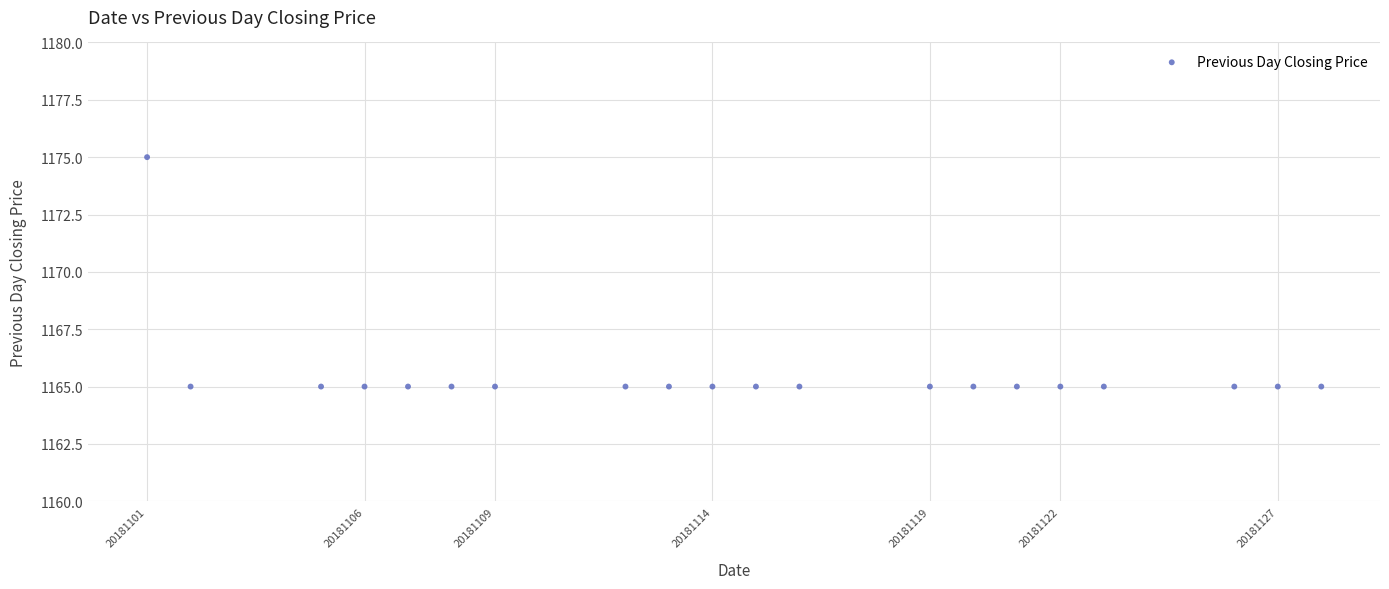

What is the range of X values (max minus min)?

27